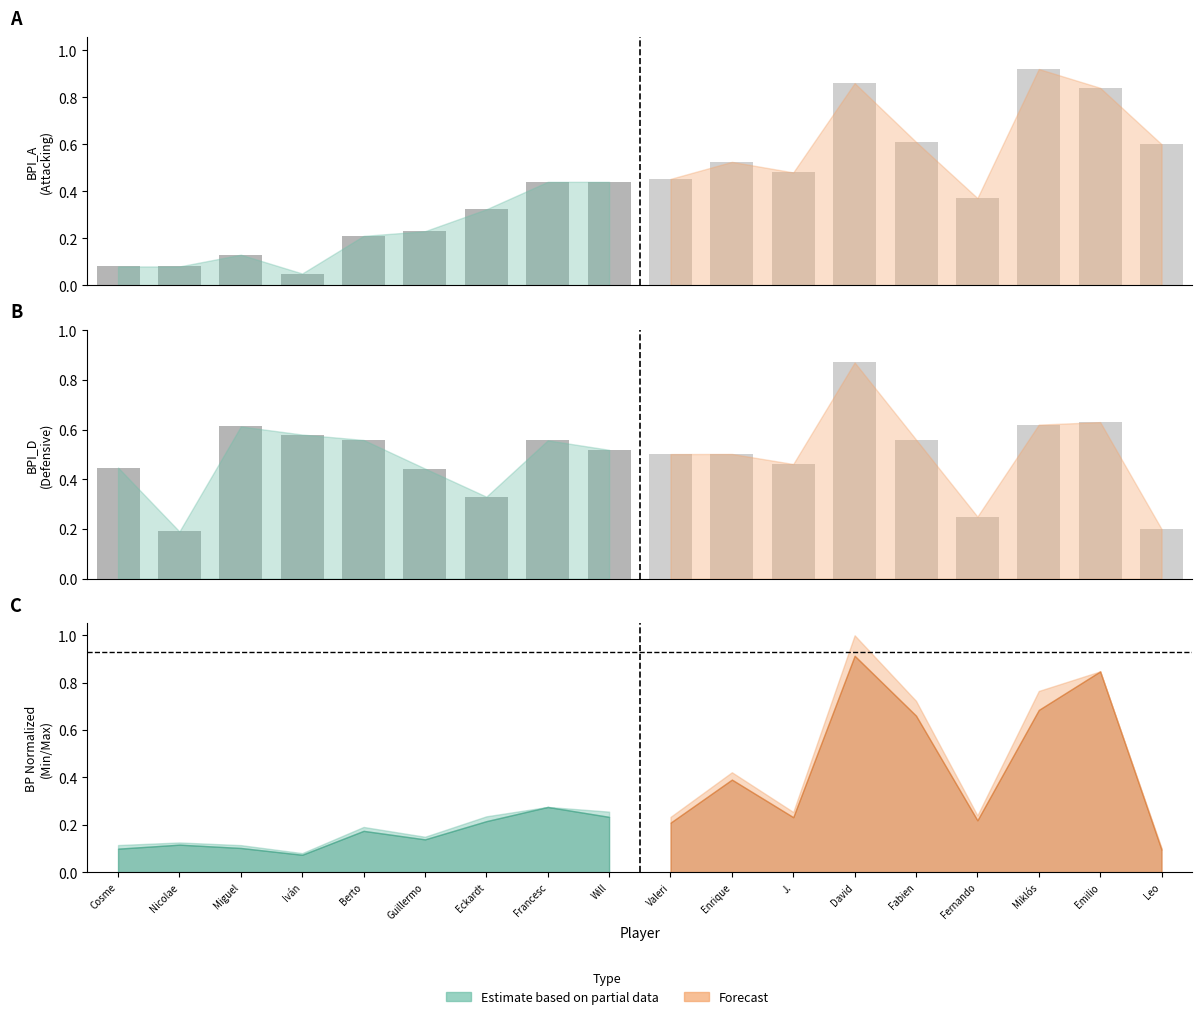

What is the maximum value shown in the chart?

0.9